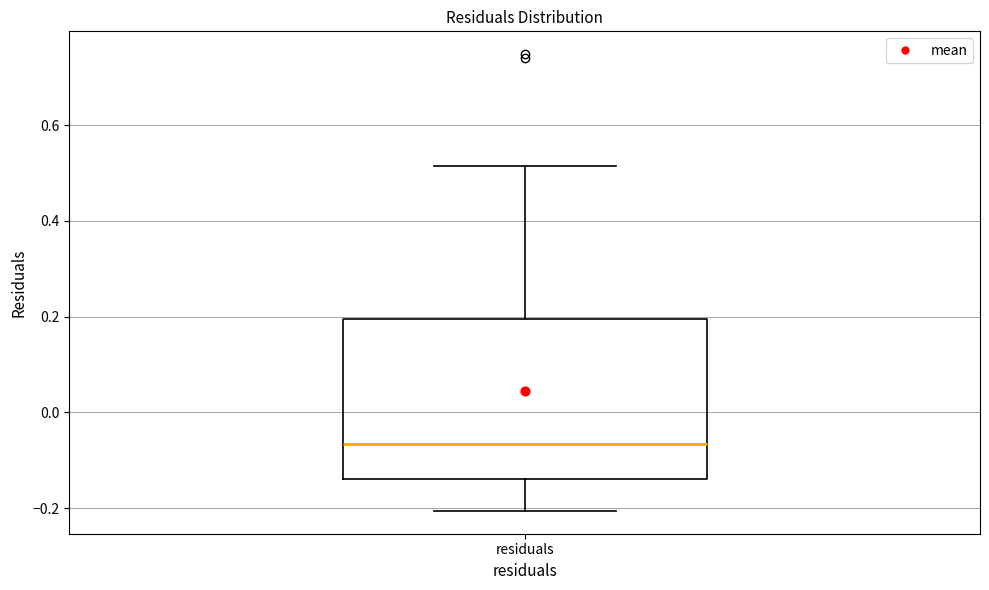

Read this box plot against the y-axis: the position of the median line, the range covered by the box, and the ends of both whiskers. The values are not printed on the chart, so give them approximately, as read against the axis.

median -0.06, box -0.14 to 0.20, whiskers -0.20 to 0.52